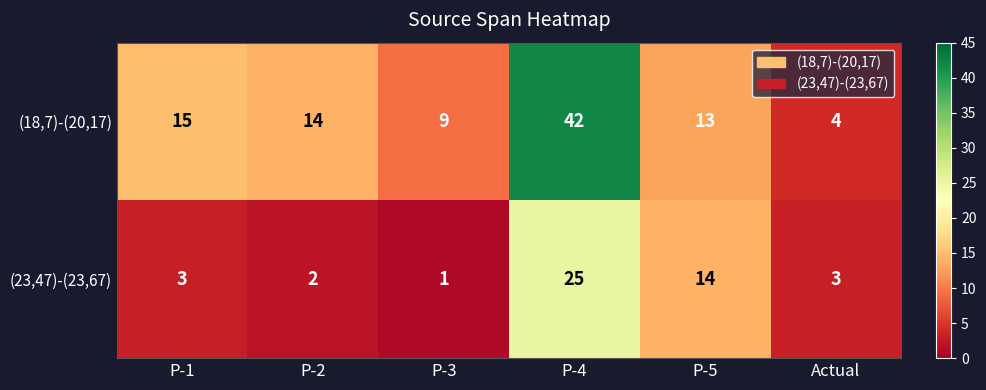

The (18,7)-(20,17) series shows 14 at P-2. True or false?

True